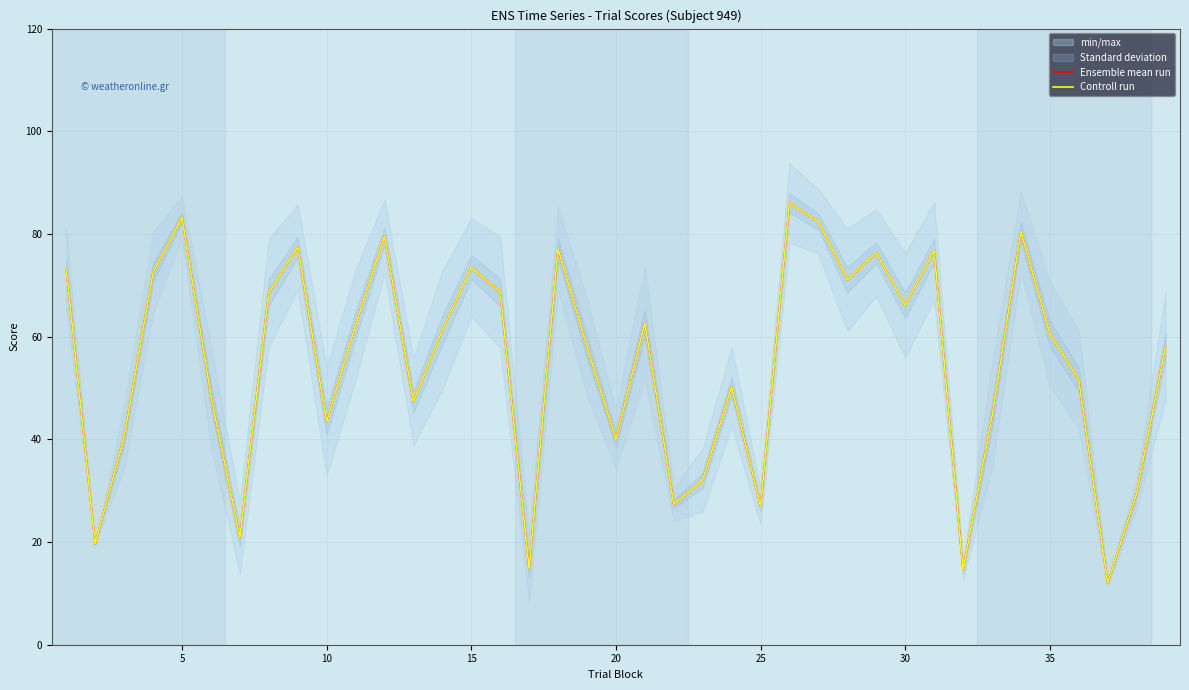

How many intersections are there between Ensemble mean run and Controll run?

7